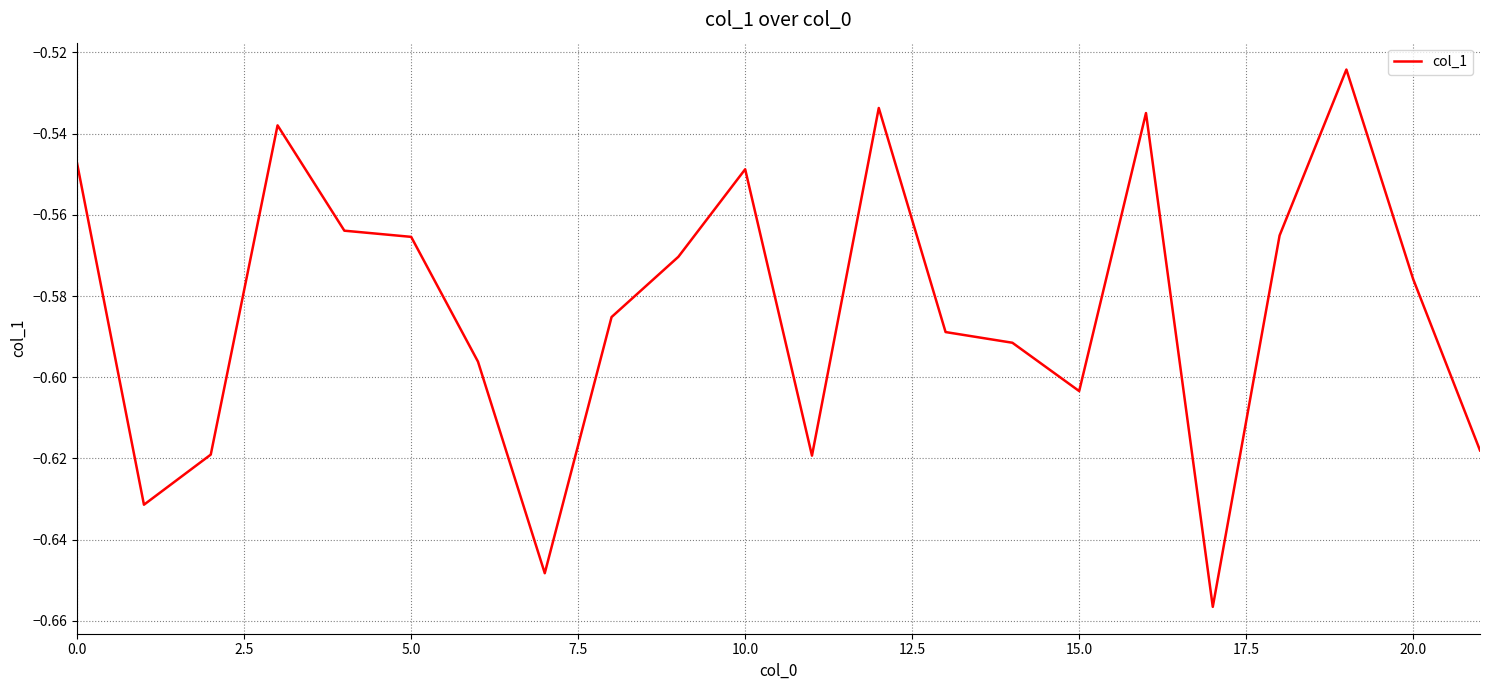

How many lines are shown in the chart?

1